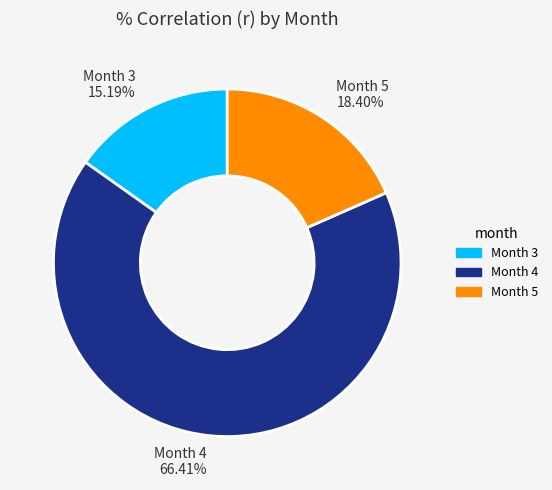

To the nearest percent, what portion does Month 3 represent?

15%